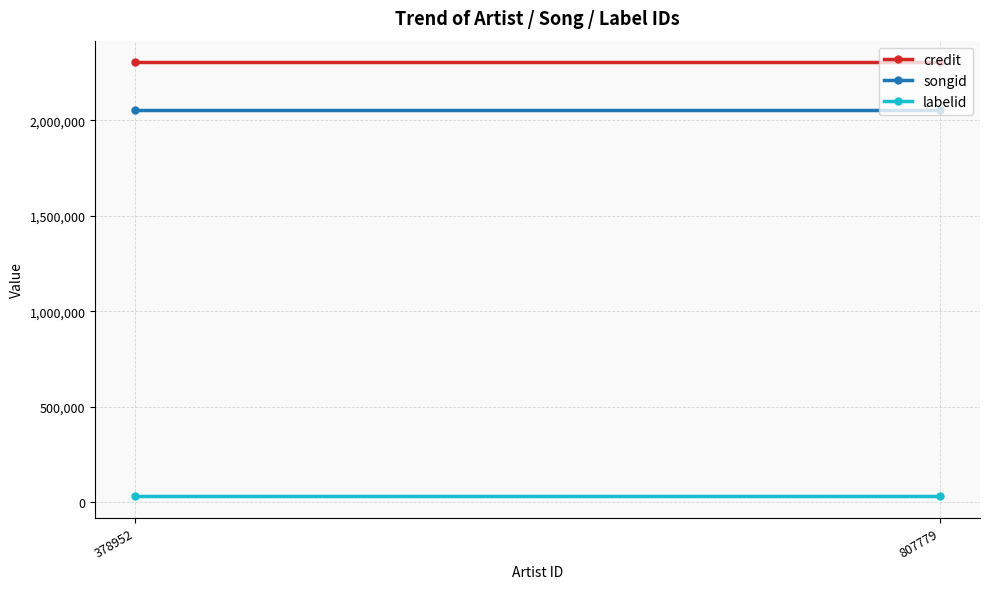

Which has a higher value, 807779 or 378952?

807779